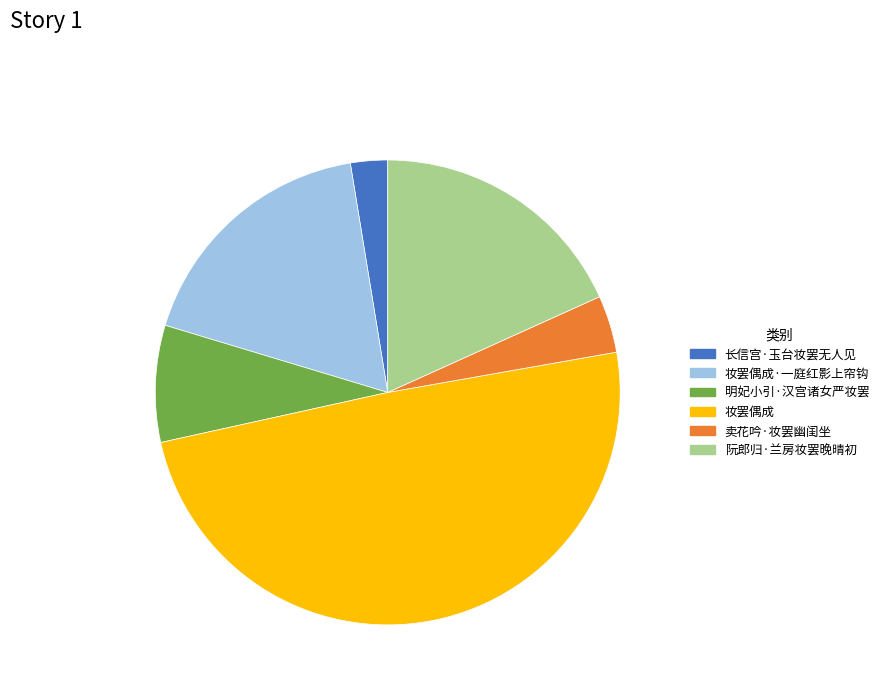

How many slices are in this pie chart?

6